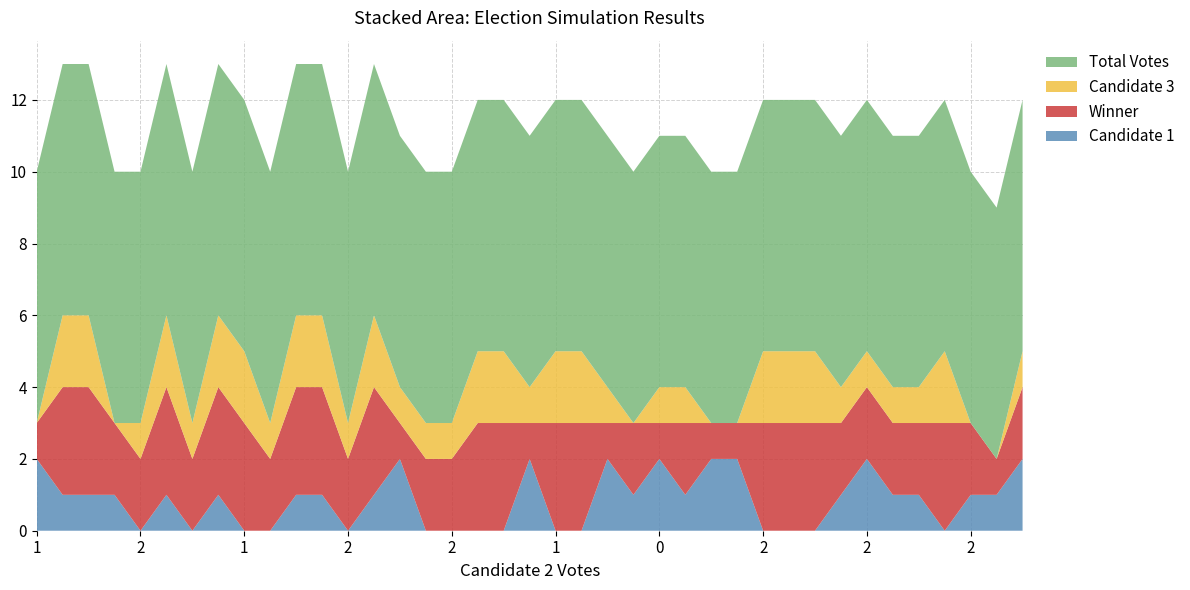

Reading left to right, list all the values displayed in this chart.

Candidate 1: 0=2	1=1	2=1	3=1	4=0	5=1	6=0	7=1	8=0	9=0	10=1	11=1	12=0	13=1	14=2	15=0	16=0	17=0	18=0	19=2	20=0	21=0	22=2	23=1	24=2	25=1	26=2	27=2	28=0	29=0	30=0	31=1	32=2	33=1	34=1	35=0	36=1	37=1	38=2
Winner: 0=1	1=3	2=3	3=2	4=2	5=3	6=2	7=3	8=3	9=2	10=3	11=3	12=2	13=3	14=1	15=2	16=2	17=3	18=3	19=1	20=3	21=3	22=1	23=2	24=1	25=2	26=1	27=1	28=3	29=3	30=3	31=2	32=2	33=2	34=2	35=3	36=2	37=1	38=2
Candidate 3: 0=0	1=2	2=2	3=0	4=1	5=2	6=1	7=2	8=2	9=1	10=2	11=2	12=1	13=2	14=1	15=1	16=1	17=2	18=2	19=1	20=2	21=2	22=1	23=0	24=1	25=1	26=0	27=0	28=2	29=2	30=2	31=1	32=1	33=1	34=1	35=2	36=0	37=0	38=1
Total Votes: 0=7	1=7	2=7	3=7	4=7	5=7	6=7	7=7	8=7	9=7	10=7	11=7	12=7	13=7	14=7	15=7	16=7	17=7	18=7	19=7	20=7	21=7	22=7	23=7	24=7	25=7	26=7	27=7	28=7	29=7	30=7	31=7	32=7	33=7	34=7	35=7	36=7	37=7	38=7